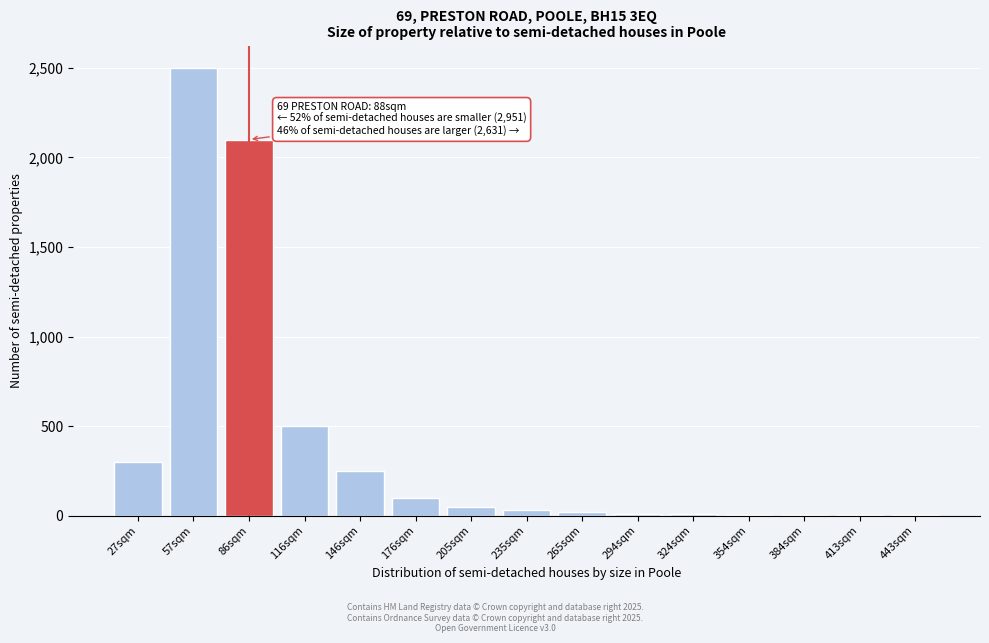

True or false: the data shows 100 at 176sqm.

True